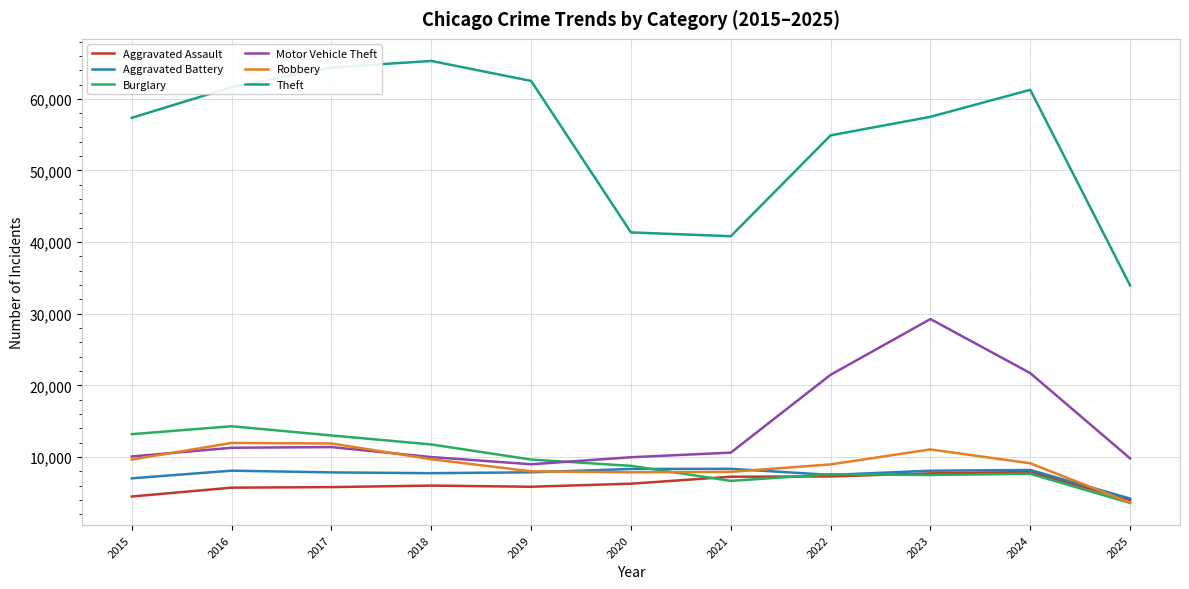

What is the difference between the highest and lowest values at 2017?

58593